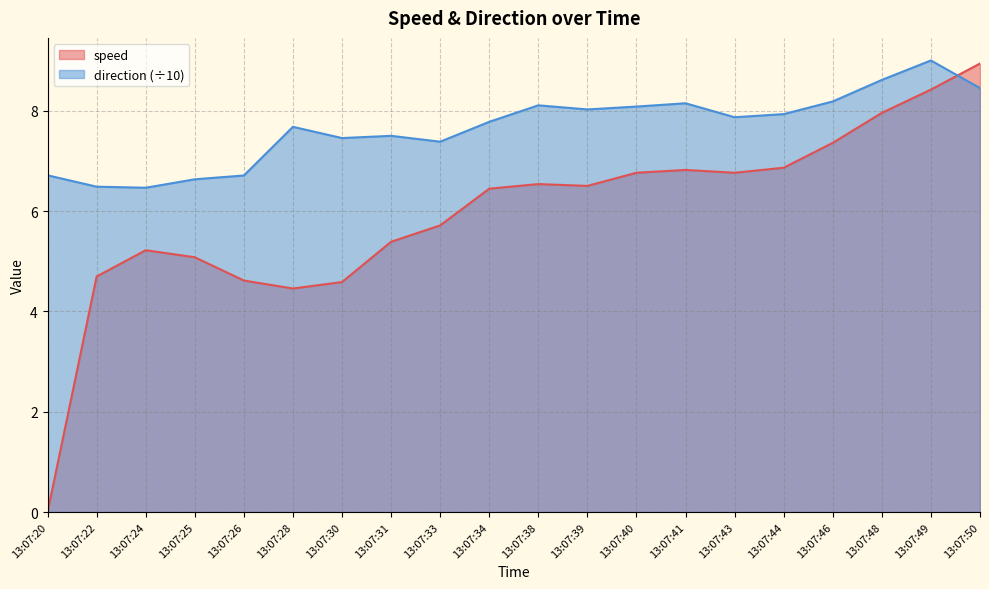

Reading left to right, what are all the values shown in this chart?

speed: 0.0	4.7	5.2	5.1	4.6	4.5	4.6	5.4	5.7	6.4	6.5	6.5	6.8	6.8	6.8	6.9	7.4	8.0	8.4	8.9
direction: 6.7	6.5	6.5	6.6	6.7	7.7	7.5	7.5	7.4	7.8	8.1	8.0	8.1	8.1	7.9	7.9	8.2	8.6	9.0	8.4